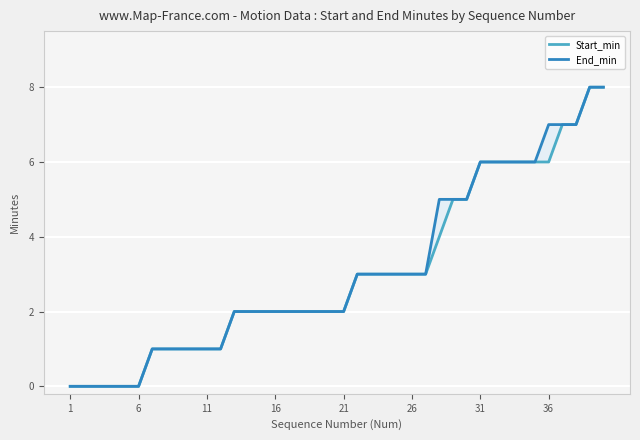

True or false: Start_min has a value of 0 at 6.

True